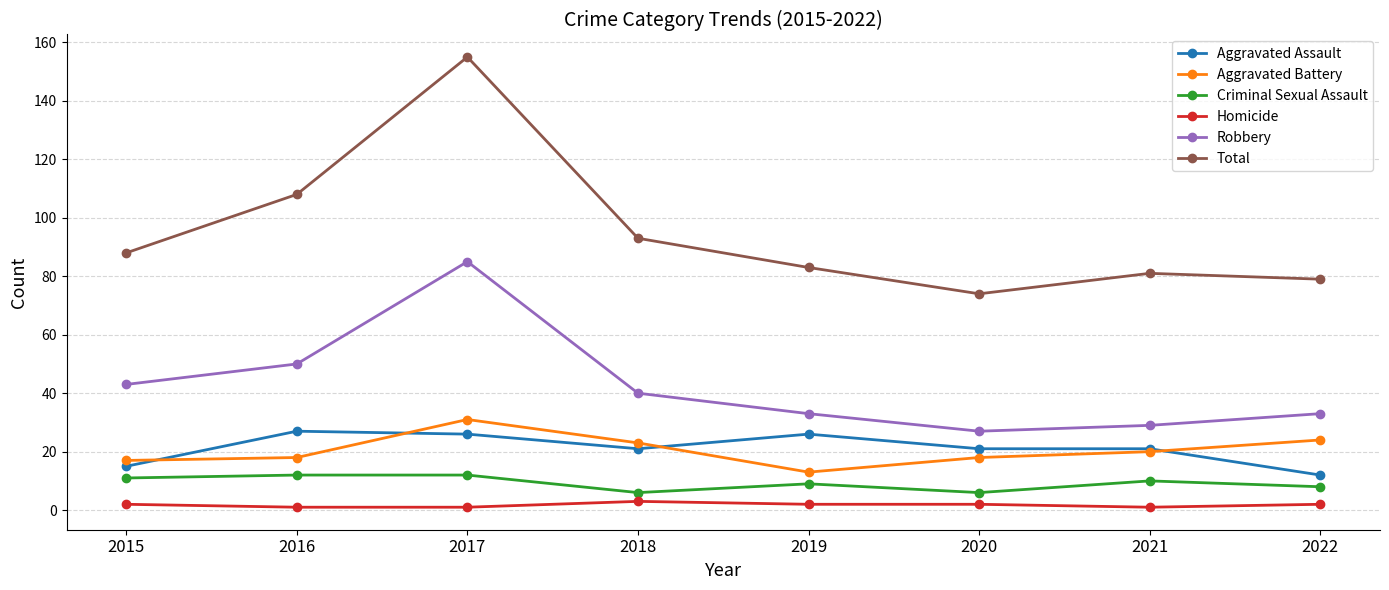

What is the spread (max minus min) of values at 2021?

80